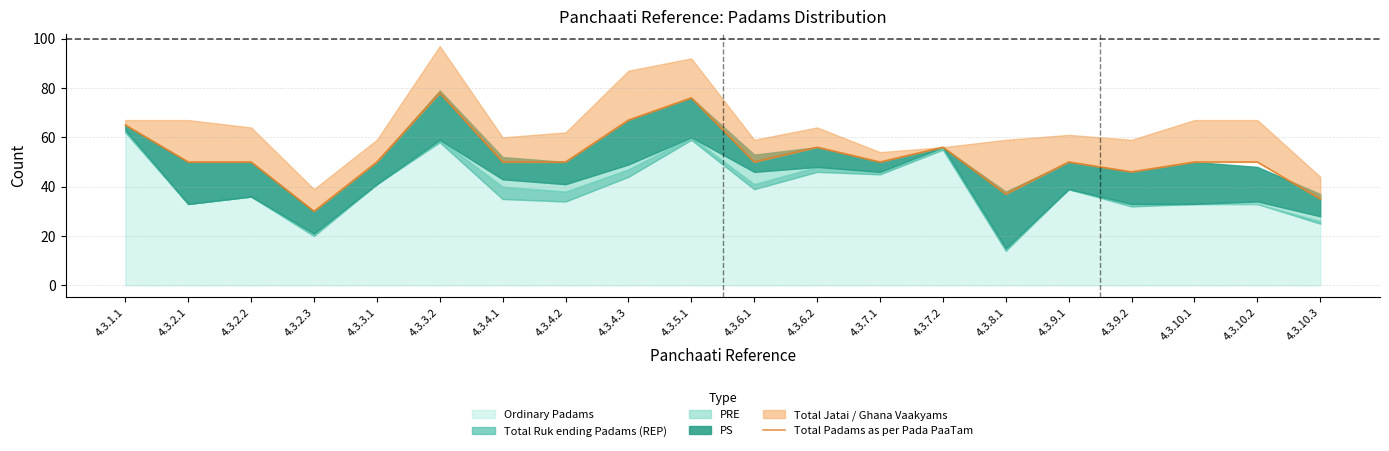

True or false: the data shows 37 at 4.3.8.1.

True